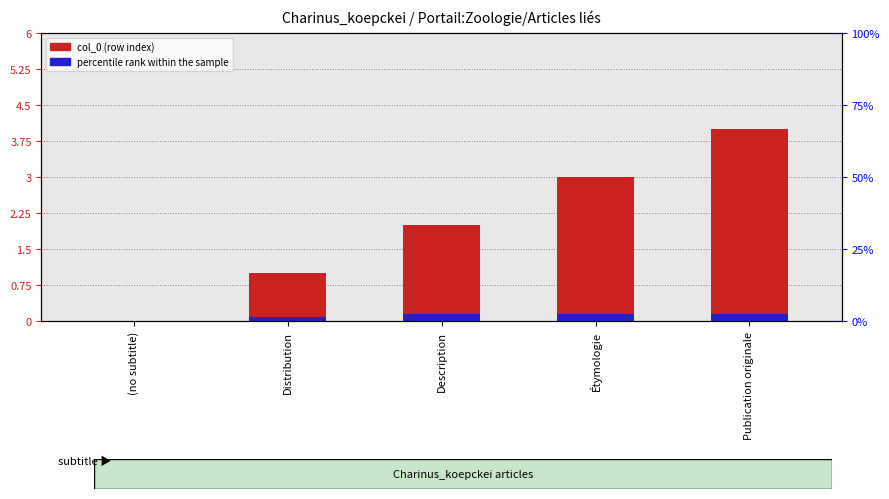

Reading right to left, what are all the values shown in this chart?

col_0: Publication originale=4.0	Étymologie=3.0	Description=2.0	Distribution=1.0	(no subtitle)=0.0
percentile rank: Publication originale=0.1	Étymologie=0.1	Description=0.1	Distribution=0.1	(no subtitle)=0.0